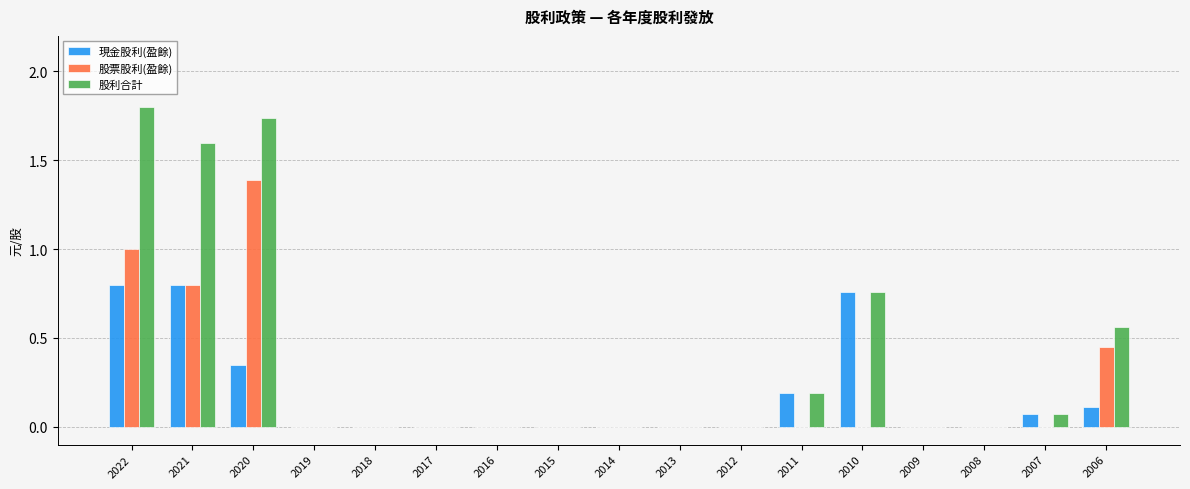

True or false: 現金股利(盈餘) has a value of 0.8 at 2022.

True